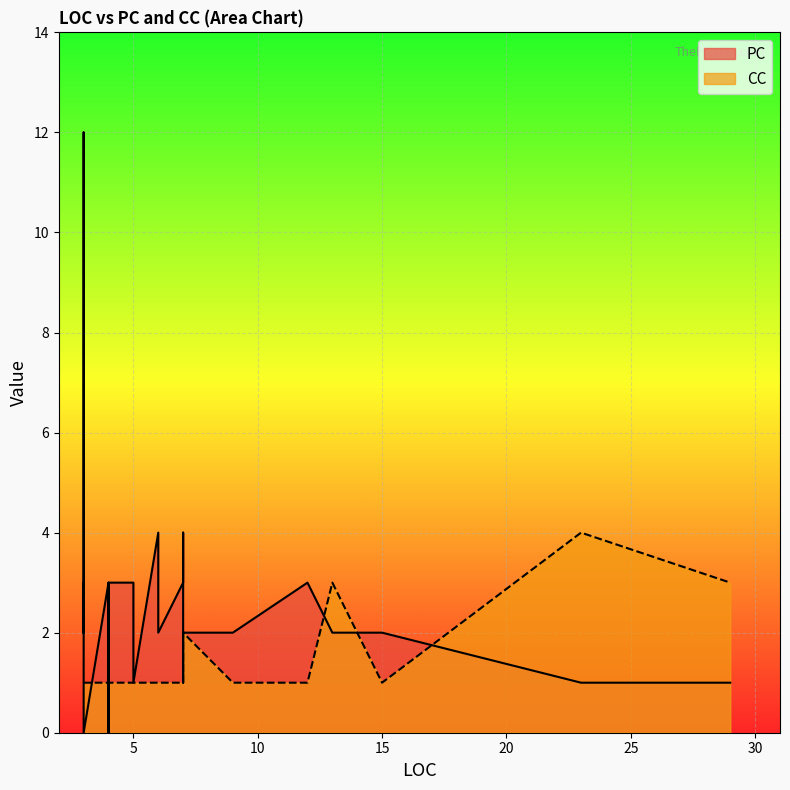

Reading left to right, transcribe all the data shown in this chart.

PC: 3	3	3	3	3	4	2	2	3	2	2	2	3	2	3	3	2	2	3	4	4	4	4	4	4	12	0	0	0	4	1	1	2	2	2	3	2	1	1
CC: 1	1	1	1	1	1	1	1	1	1	1	1	1	1	1	1	1	1	1	1	1	1	1	1	1	1	1	1	1	1	4	2	2	3	1	1	1	3	1